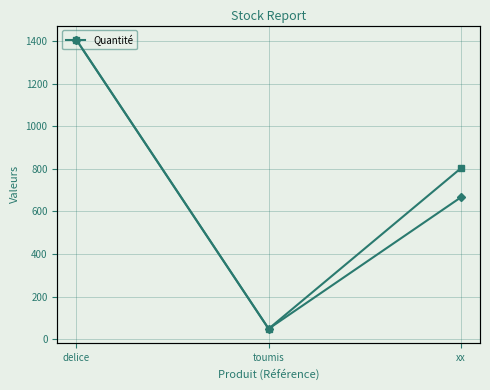

What is the difference between the highest and lowest values at xx?

660